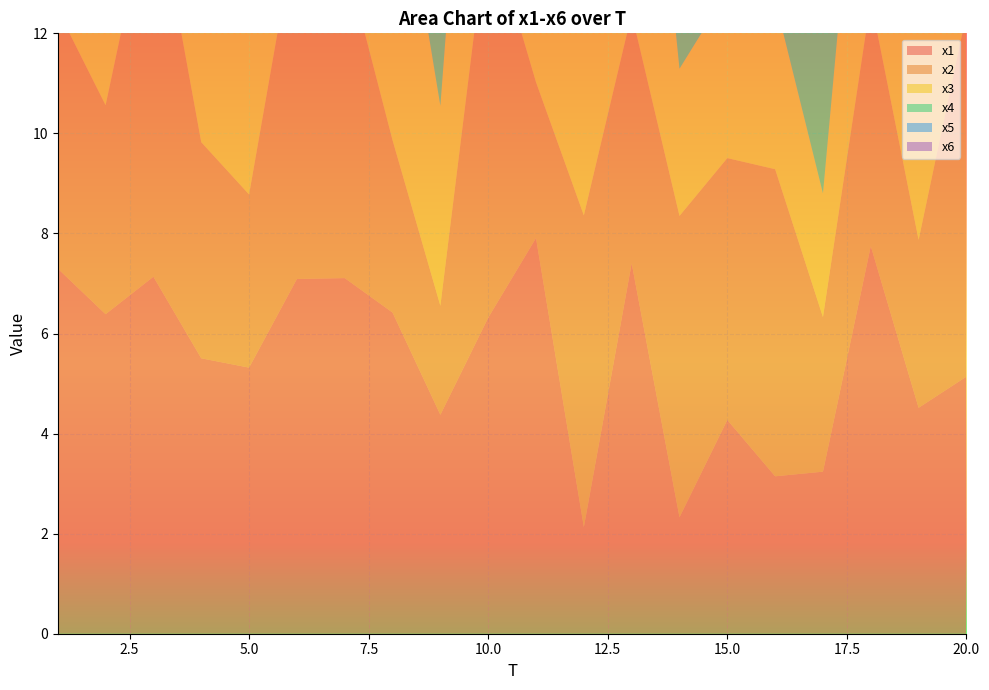

Reading left to right, extract all data points from this chart.

x1: 7.3	6.4	7.1	5.5	5.3	7.1	7.1	6.4	4.4	6.3	7.9	2.1	7.4	2.3	4.3	3.1	3.2	7.7	4.5	5.1
x2: 5.2	4.2	7.9	4.3	3.5	7.1	6.4	3.4	2.2	7.9	3.1	6.2	5.0	6.0	5.2	6.1	3.1	4.9	3.4	7.2
x3: 8.2	5.1	8.3	6.1	7.1	6.4	2.1	6.5	4.0	8.9	7.1	7.1	8.4	2.9	3.3	3.4	2.5	6.6	5.1	6.1
x4: 7.4	8.5	4.2	9.1	3.4	2.5	4.9	5.1	8.6	4.7	5.6	8.3	2.1	7.1	2.4	4.5	5.4	7.1	8.0	7.4
x5: 5.3	7.6	6.3	2.7	7.3	5.1	2.0	7.1	6.6	3.4	6.6	3.3	5.0	5.2	3.0	6.2	2.2	5.5	5.3	5.2
x6: 4.3	10.7	4.0	5.8	4.1	2.2	4.7	3.1	7.2	5.5	6.6	2.0	4.1	4.0	5.6	7.5	2.4	3.1	10.3	5.2